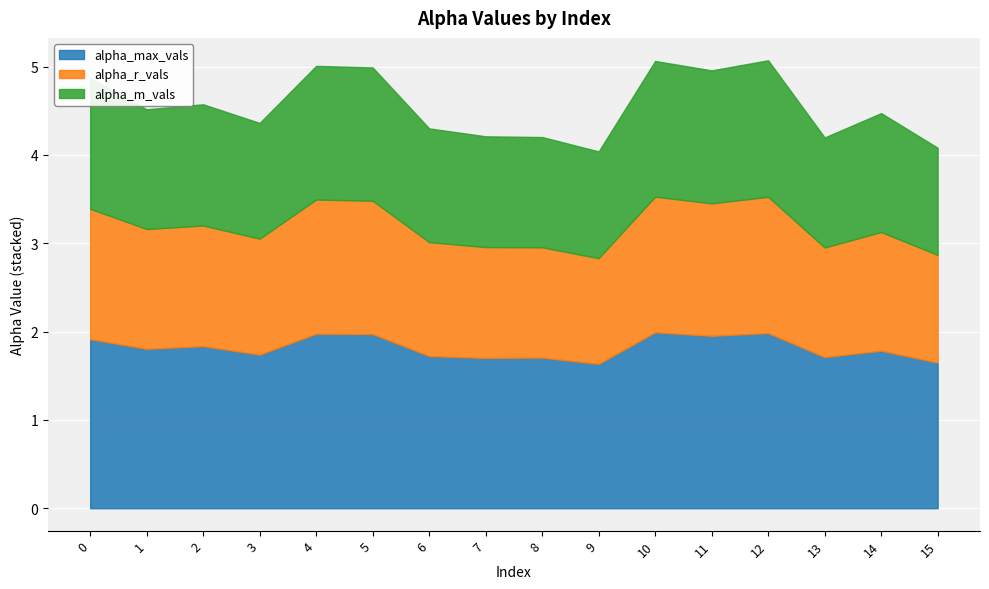

Reading right to left, transcribe all the data shown in this chart.

alpha_max_vals: 15=1.6	14=1.8	13=1.7	12=2.0	11=2.0	10=2.0	9=1.6	8=1.7	7=1.7	6=1.7	5=2.0	4=2.0	3=1.7	2=1.8	1=1.8	0=1.9
alpha_r_vals: 15=1.2	14=1.3	13=1.2	12=1.5	11=1.5	10=1.5	9=1.2	8=1.2	7=1.3	6=1.3	5=1.5	4=1.5	3=1.3	2=1.4	1=1.4	0=1.5
alpha_m_vals: 15=1.2	14=1.3	13=1.2	12=1.5	11=1.5	10=1.5	9=1.2	8=1.2	7=1.3	6=1.3	5=1.5	4=1.5	3=1.3	2=1.4	1=1.4	0=1.5